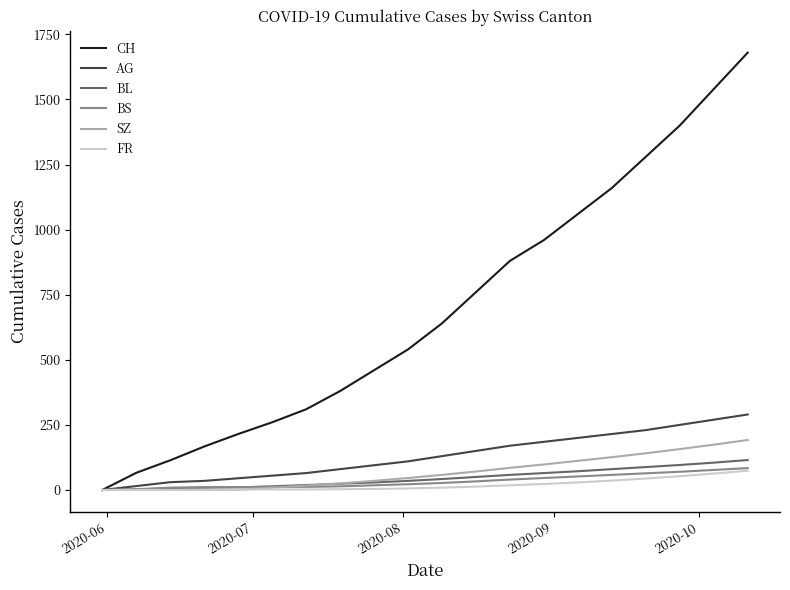

What is the highest value of the AG series?

290